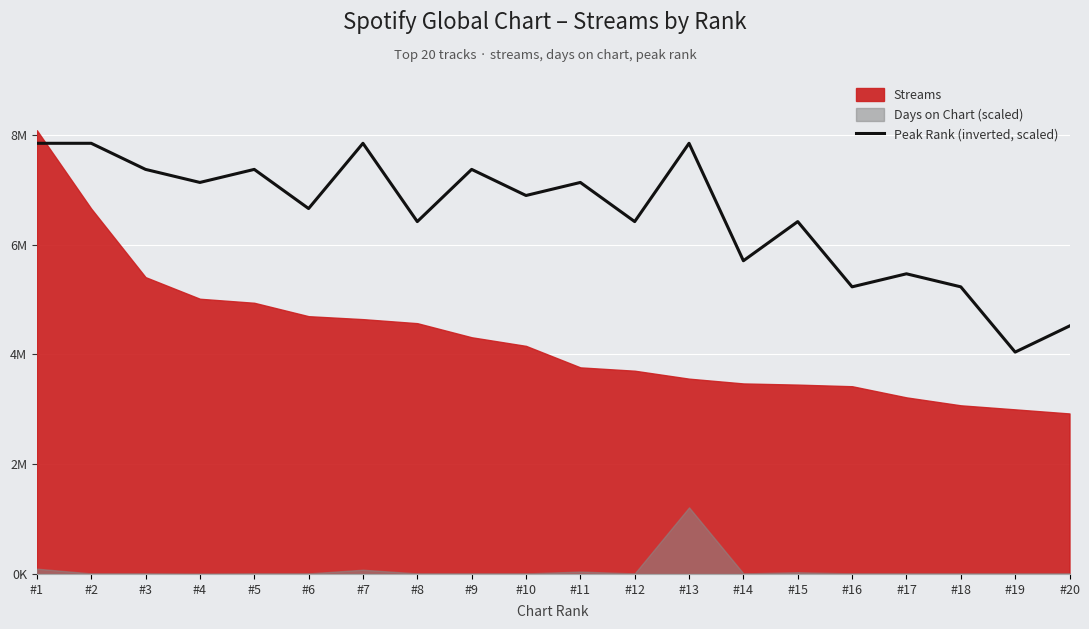

At which label is the value closest to 5942772?

#14